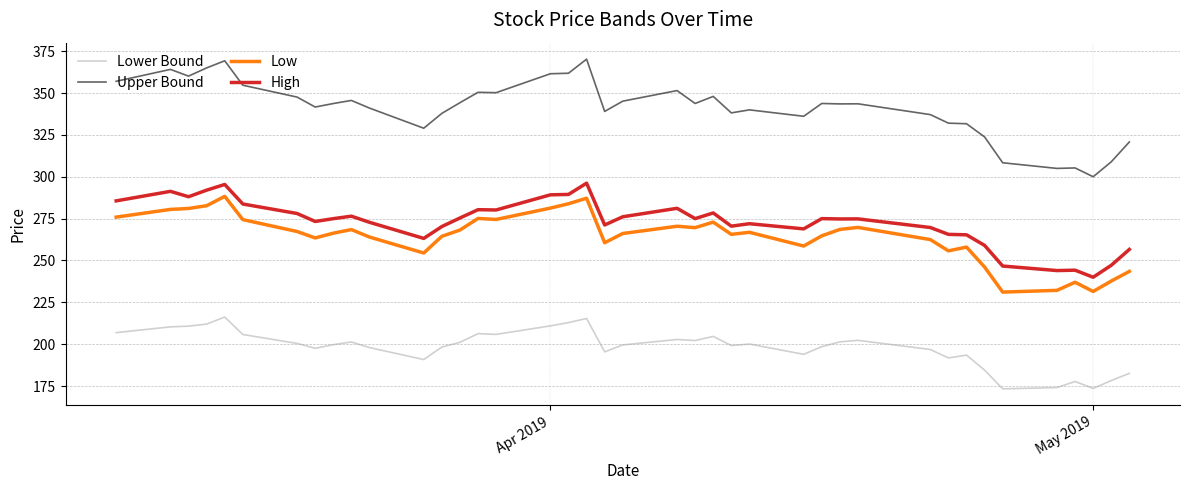

True or false: Lower Bound and Upper Bound intersect in this chart.

False